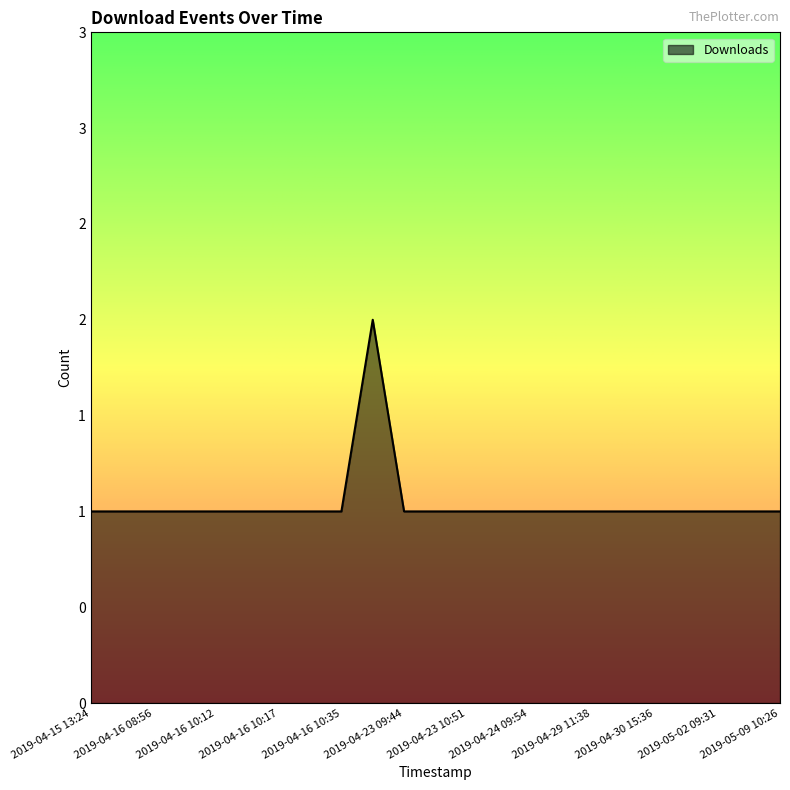

List the labels in order of value, largest first.

2019-04-17 11:26, 2019-04-15 13:24, 2019-04-15 13:34, 2019-04-16 08:56, 2019-04-16 08:58, 2019-04-16 10:12, 2019-04-16 10:14, 2019-04-16 10:17, 2019-04-16 10:33, 2019-04-16 10:35, 2019-04-23 09:44, 2019-04-23 10:46, 2019-04-23 10:51, 2019-04-24 09:48, 2019-04-24 09:54, 2019-04-24 13:19, 2019-04-29 11:38, 2019-04-30 11:43, 2019-04-30 15:36, 2019-05-01 09:25, 2019-05-02 09:31, 2019-05-02 10:33, 2019-05-09 10:26